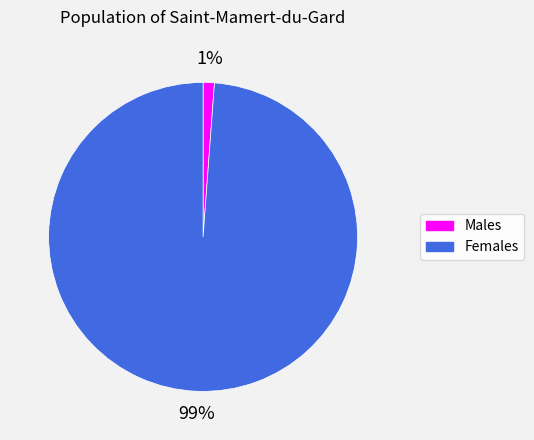

Between Females and Males, which is larger?

Females